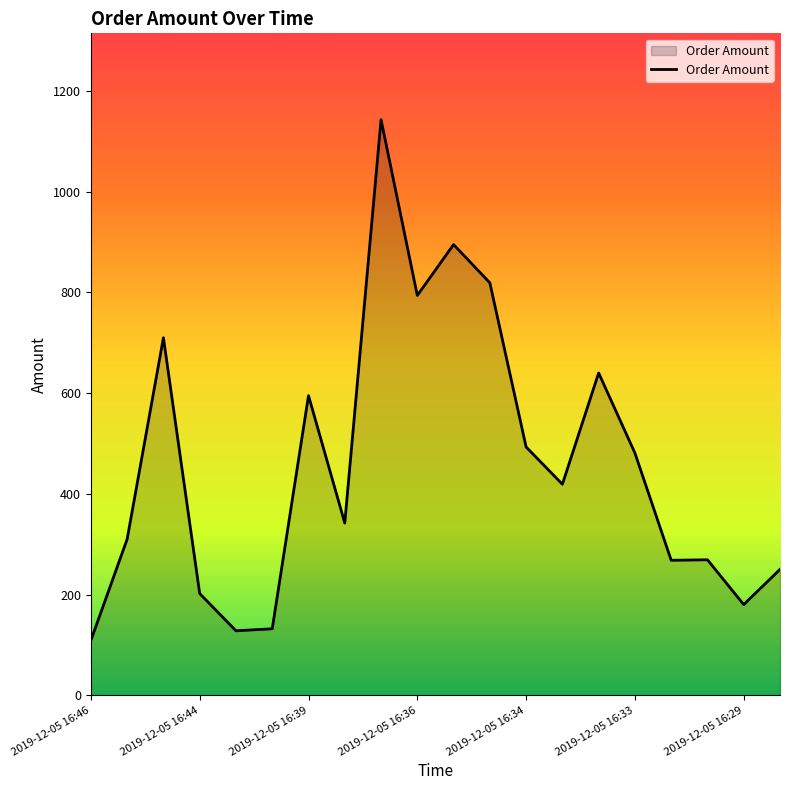

What is the minimum value shown in the chart?

109